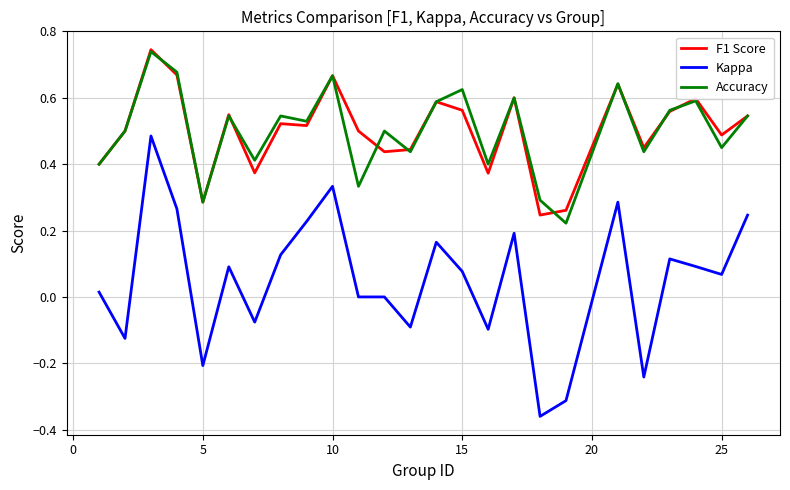

Which series has the widest spread of values?

Kappa